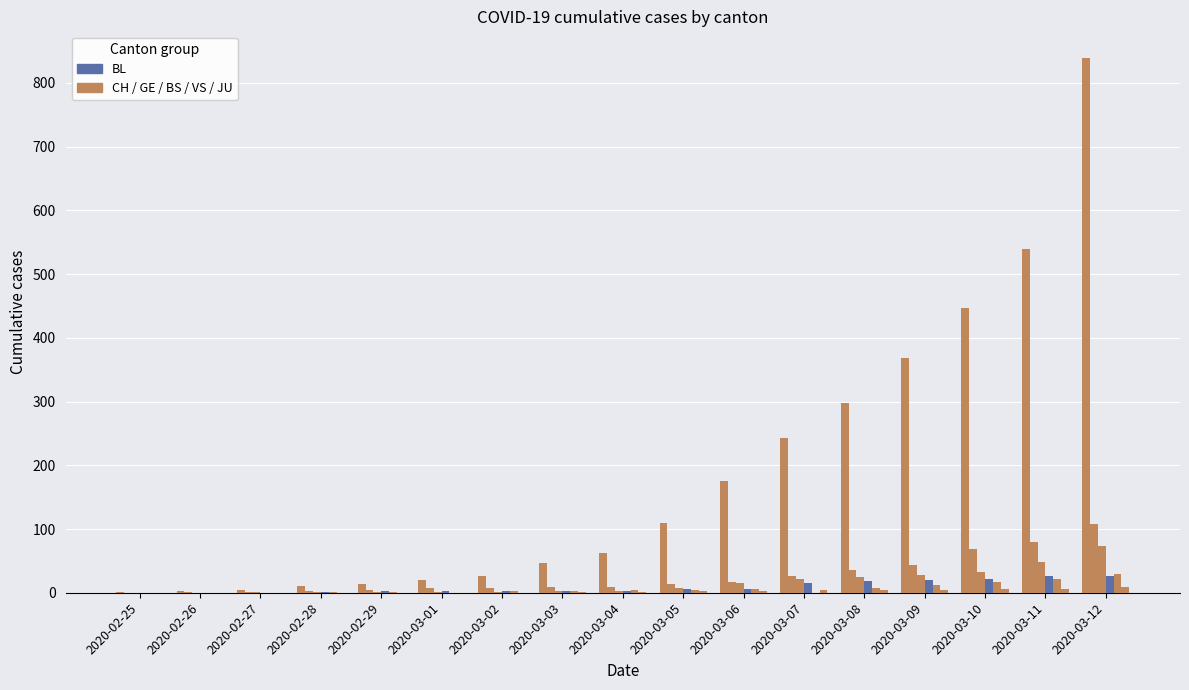

How many series are shown in this chart?

6